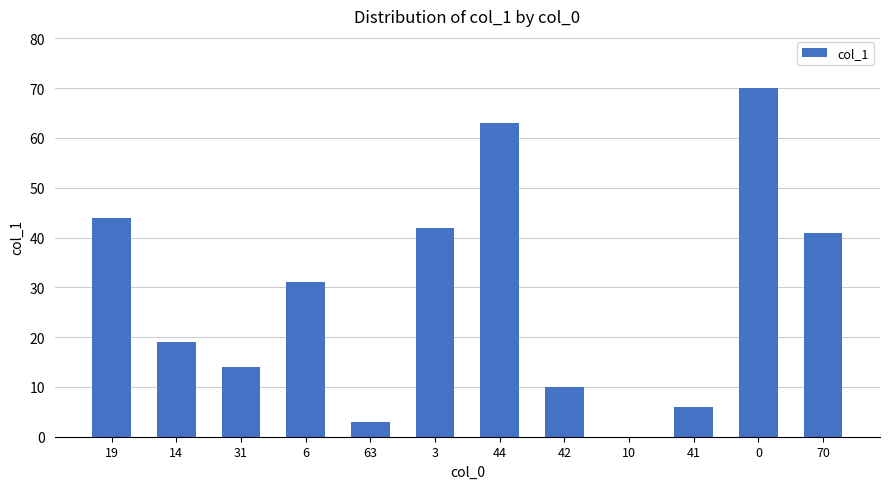

Read the value at 19.

44